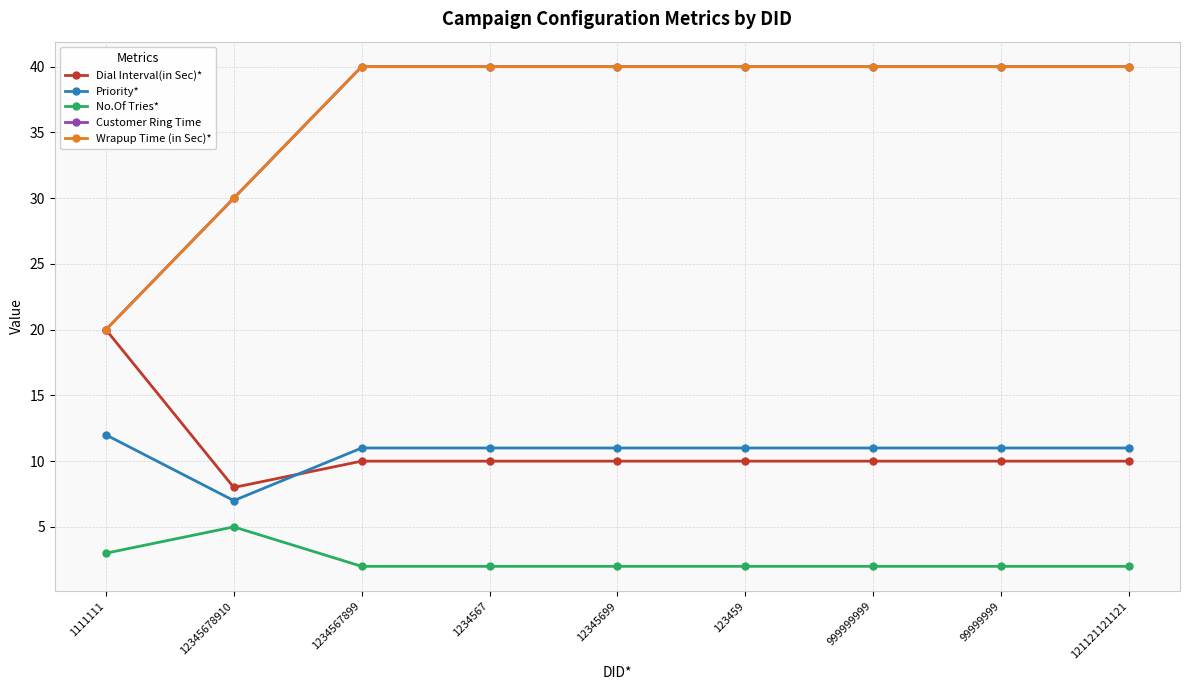

Reading right to left, list all the values displayed in this chart.

Dial Interval(in Sec)*: 10	10	10	10	10	10	10	8	20
Priority*: 11	11	11	11	11	11	11	7	12
No.Of Tries*: 2	2	2	2	2	2	2	5	3
Customer Ring Time: 40	40	40	40	40	40	40	30	20
Wrapup Time (in Sec)*: 40	40	40	40	40	40	40	30	20